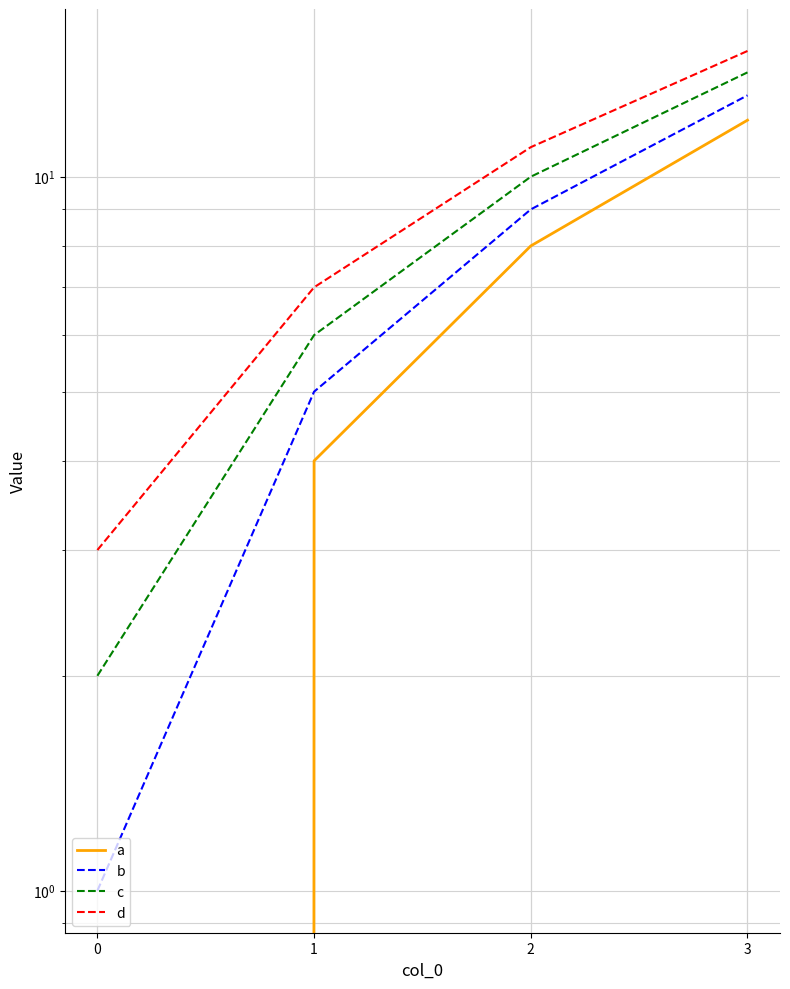

What is the approximate value of b at 3?

13